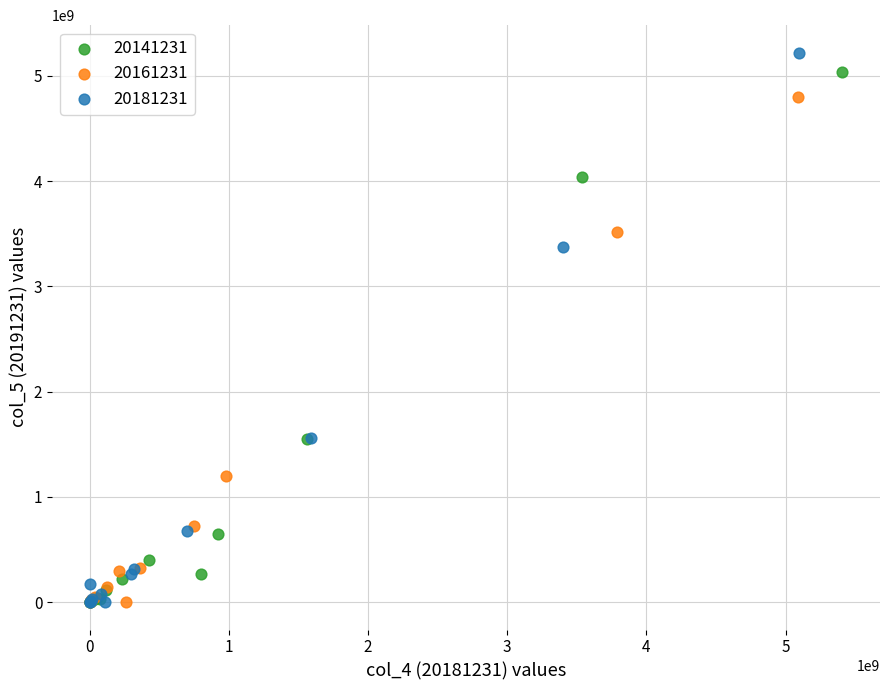

Which series reaches the maximum Y coordinate?

20181231